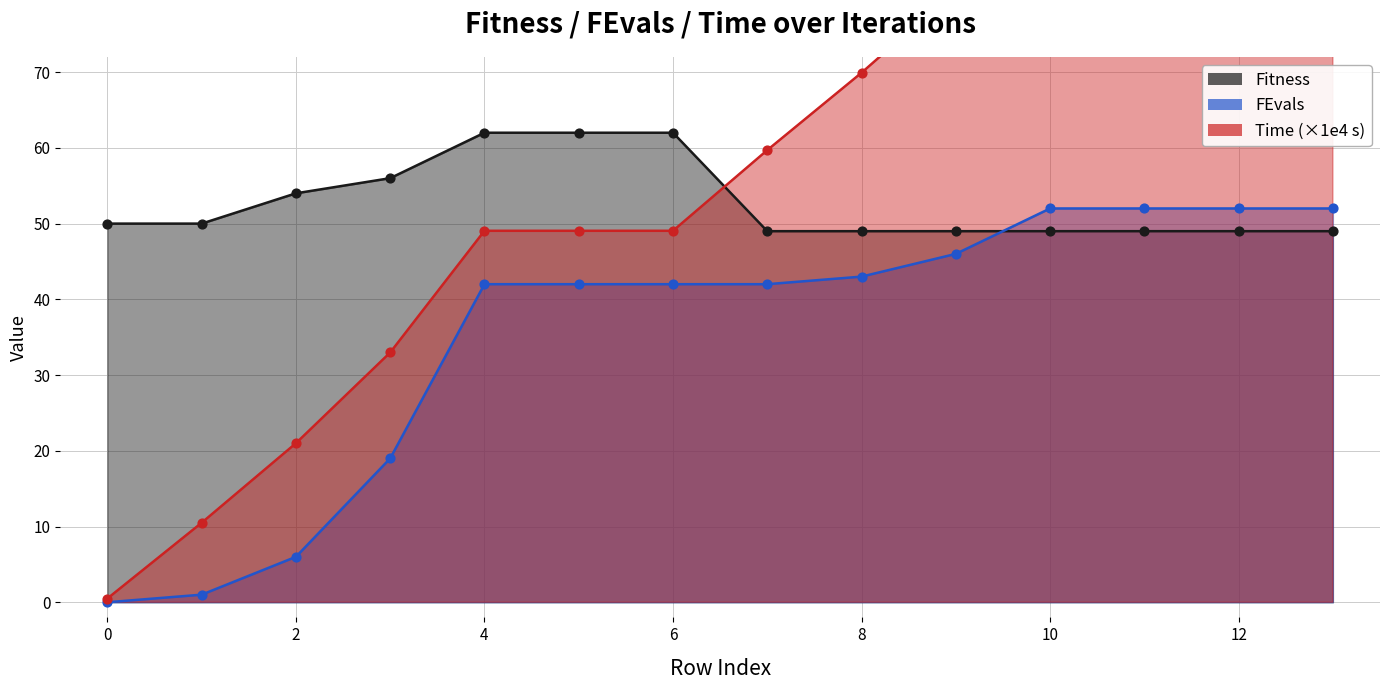

Which series has the widest spread of Y values?

Time